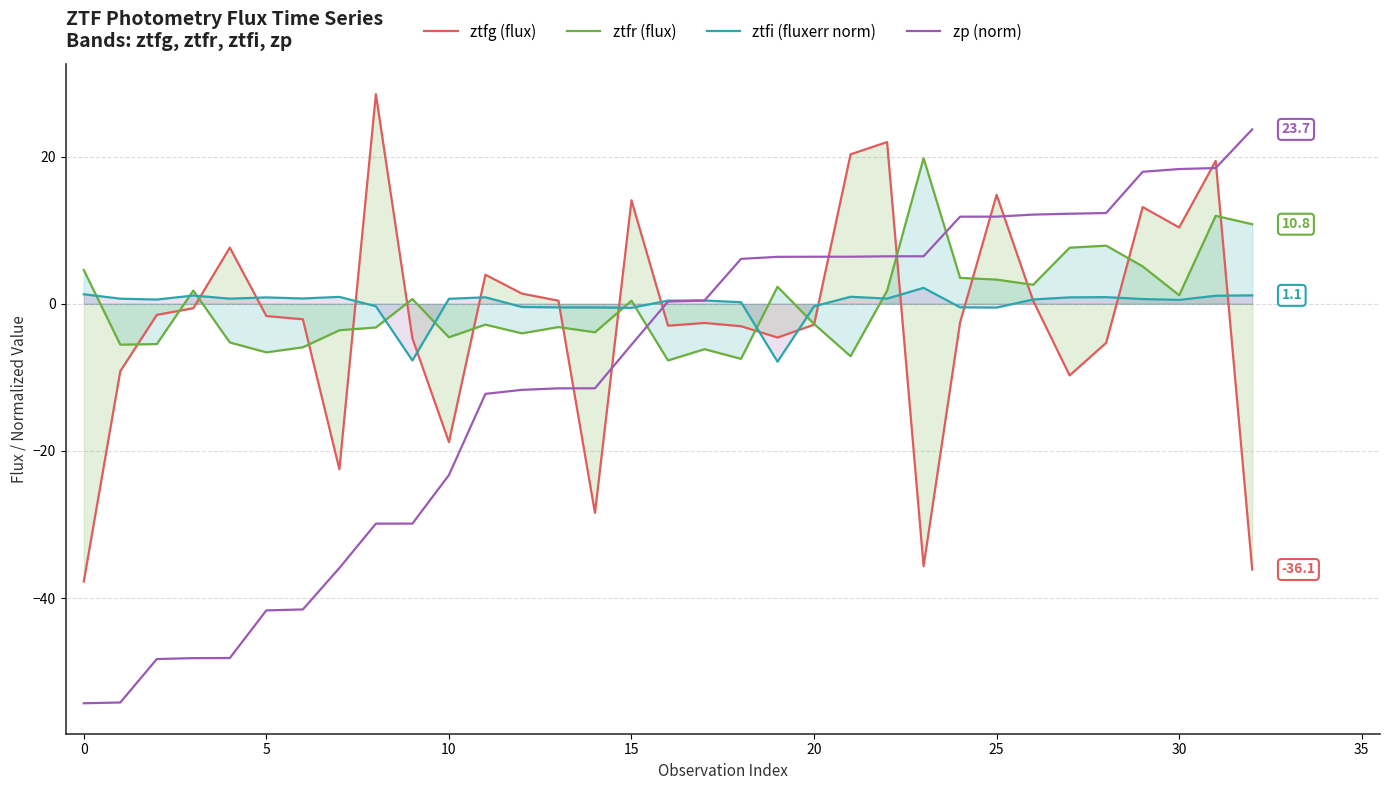

True or false: ztfr (flux) and ztfg (flux) intersect in this chart.

True